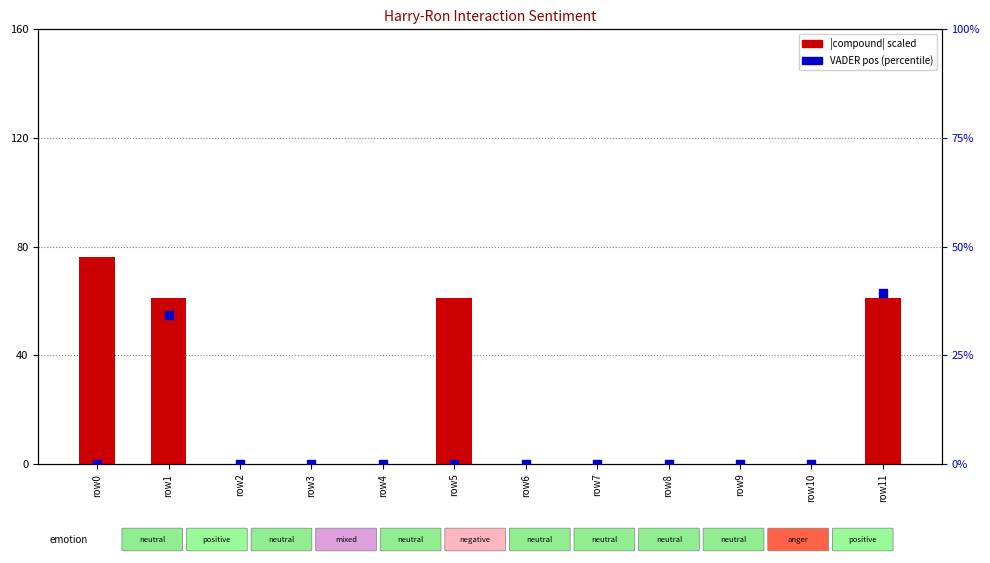

Which series has the widest spread of Y values?

VADER |compound| scaled